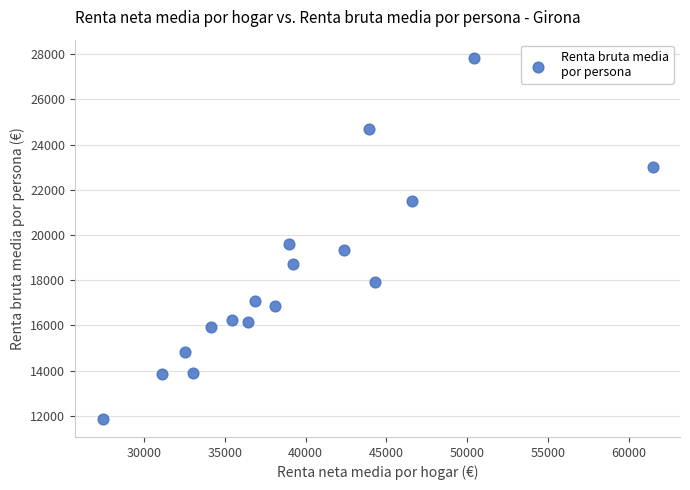

What Y value in the scatter plot is closest to 19855?

19611